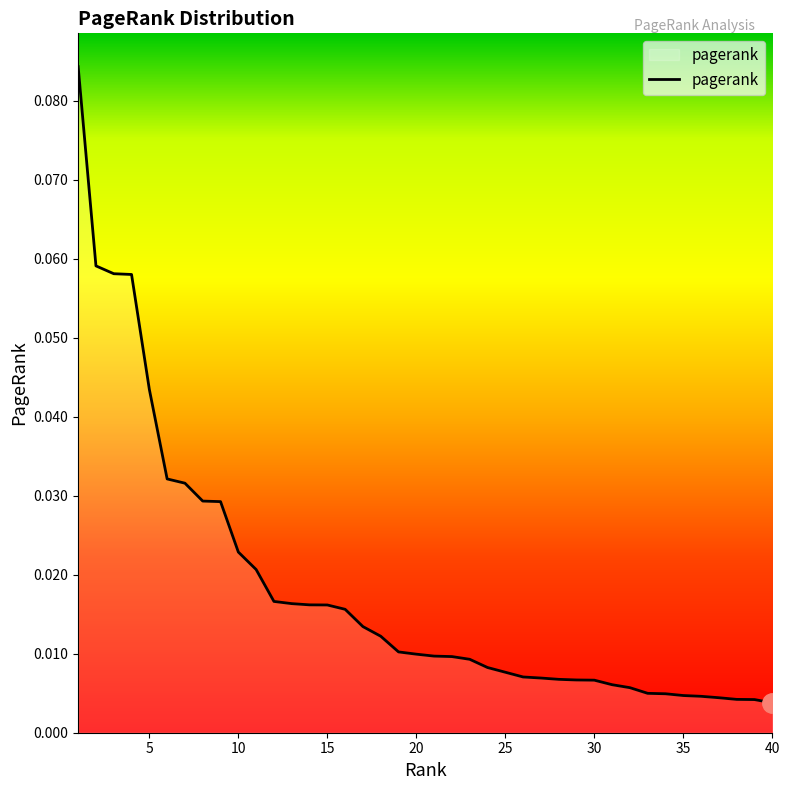

Which label corresponds to the largest value in the chart?

1